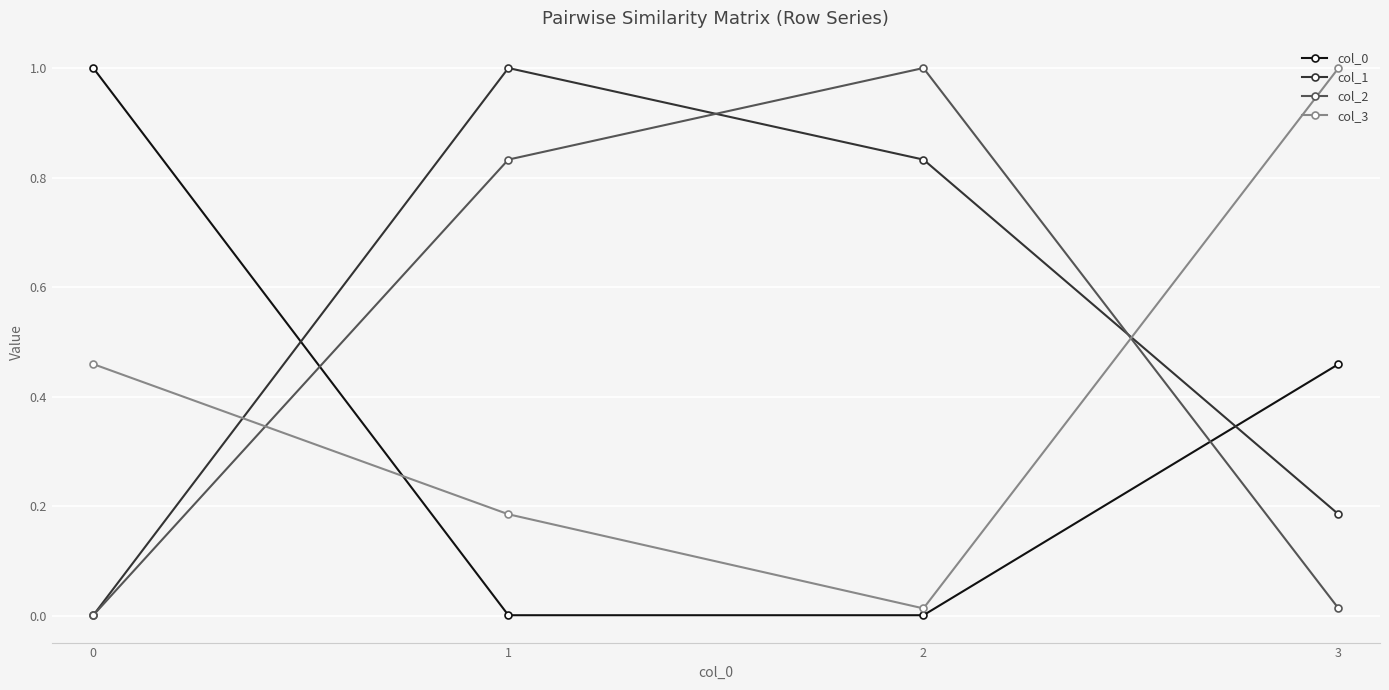

What is the greatest value displayed?

1.0